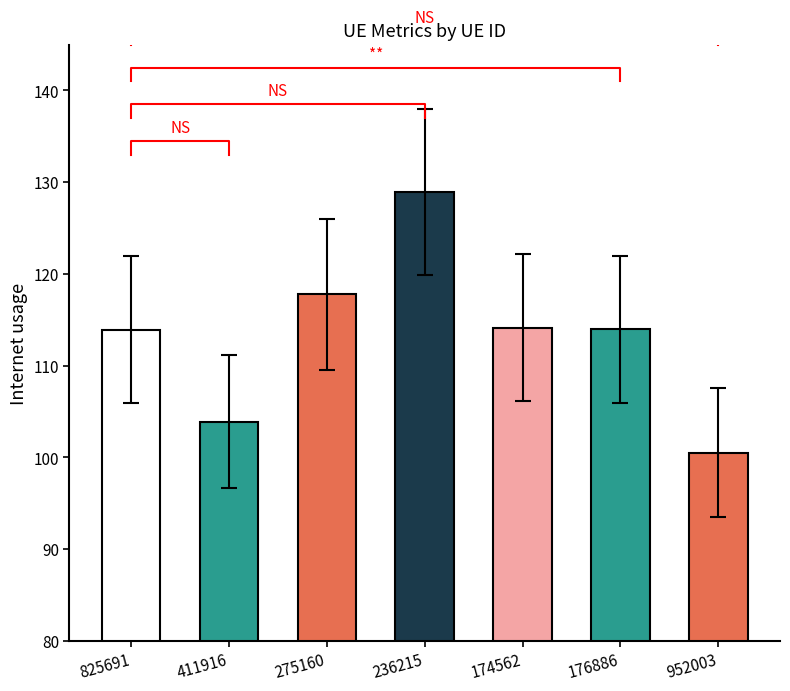

Reading left to right, list all the values displayed in this chart.

825691=113.9	411916=103.9	275160=117.8	236215=128.9	174562=114.1	176886=114.0	952003=100.5